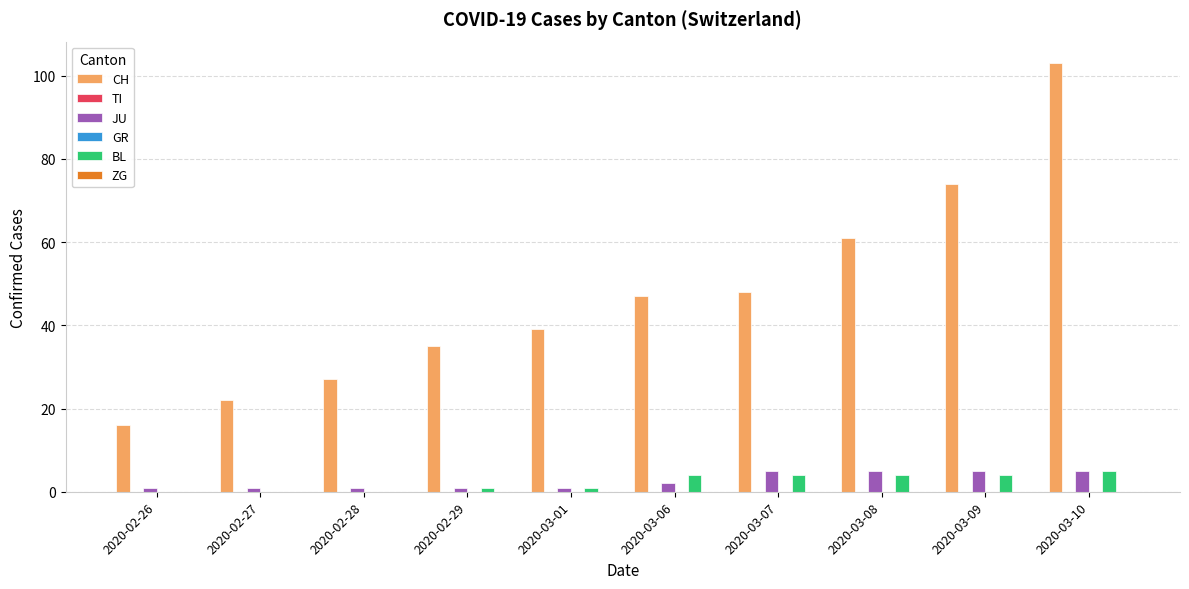

Which series has the largest total across all categories?

CH